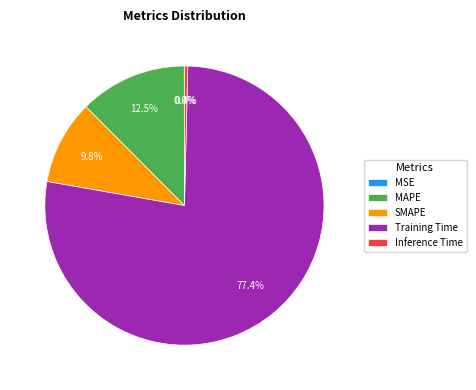

Is there a majority slice in this chart?

Yes